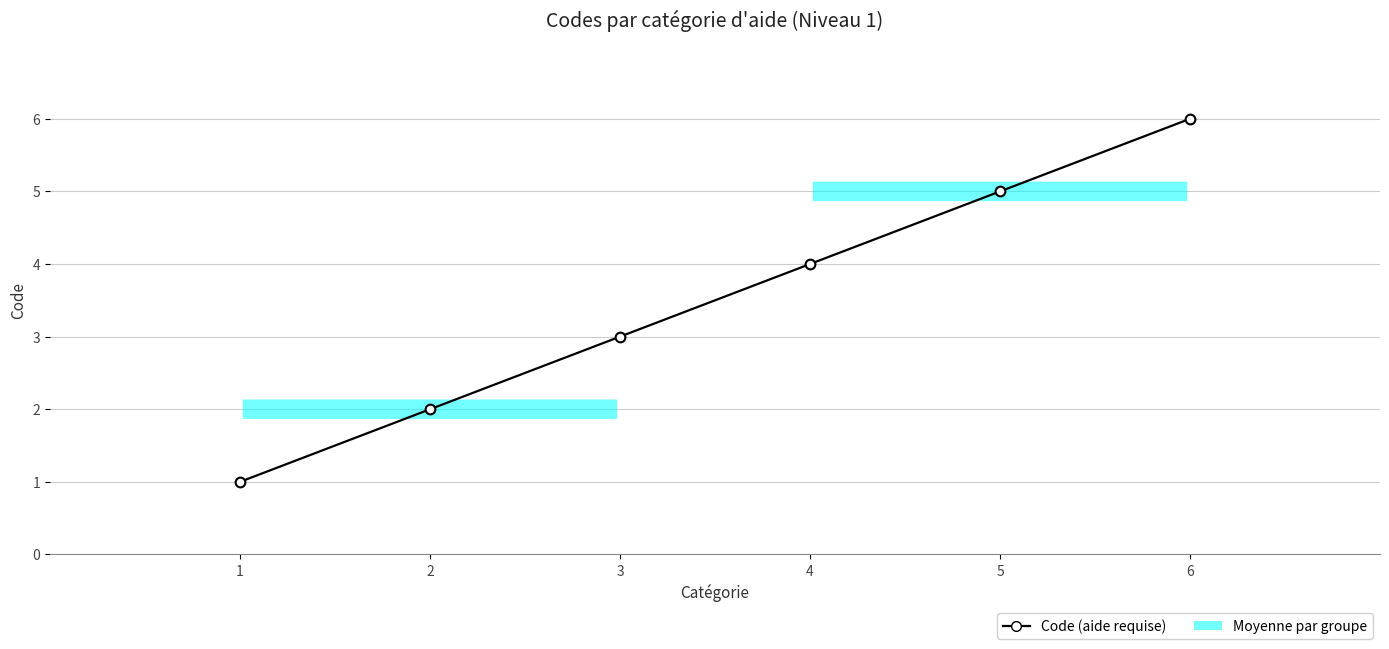

What is the value of the 4th point from the left?

4